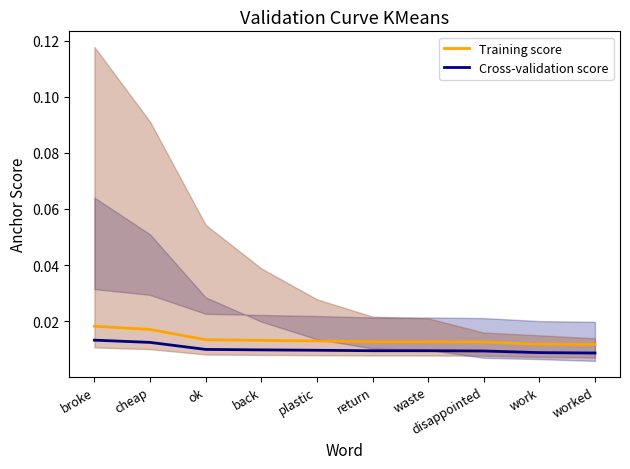

List the labels in order of Cross-validation score value, smallest first.

worked, work, disappointed, waste, return, plastic, back, ok, cheap, broke